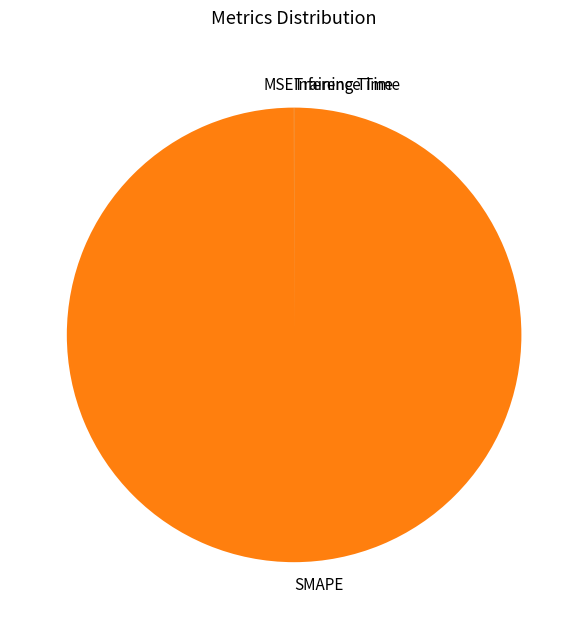

What is the majority slice?

SMAPE